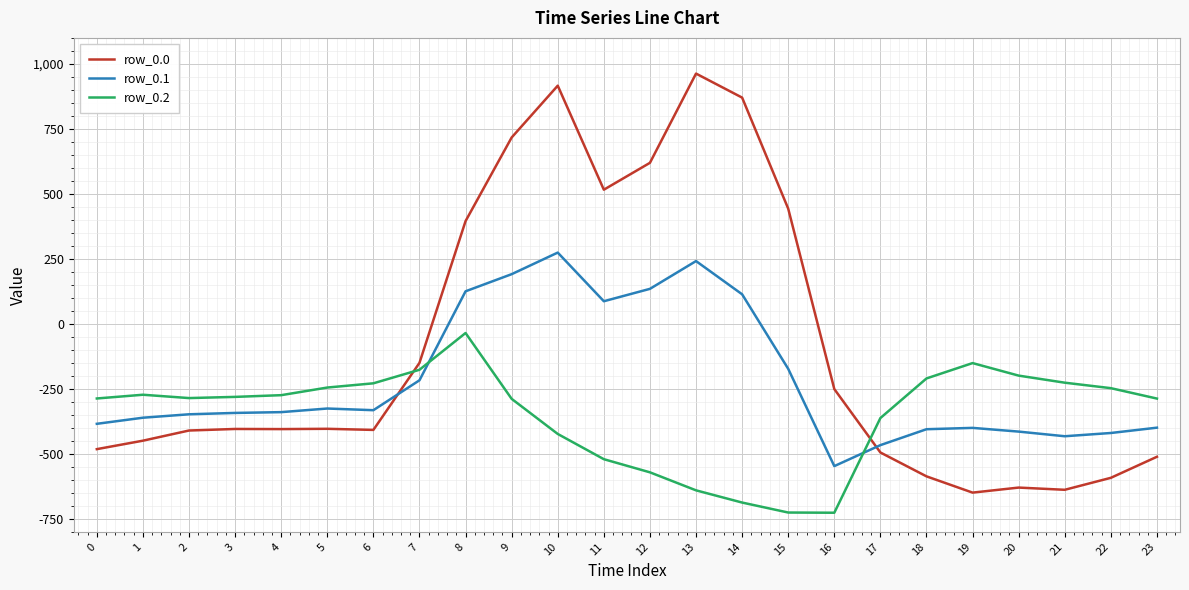

What is the average value of the row_0.2 series?

-348.1